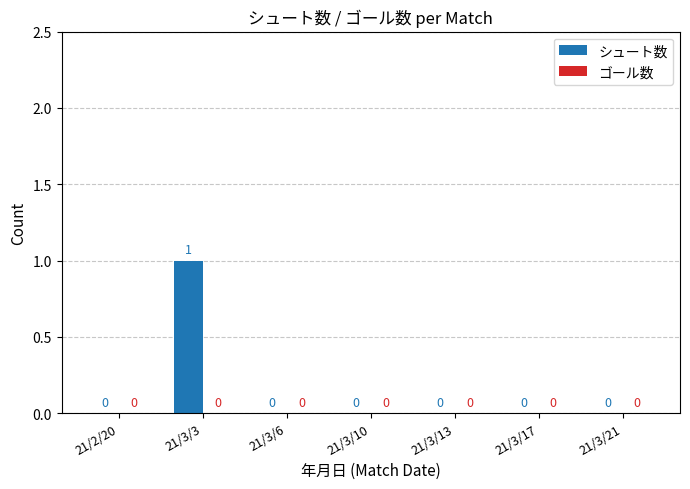

True or false: the data shows 0 at 21/2/20.

True